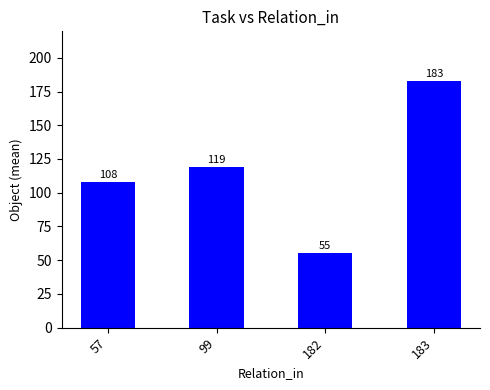

Count the number of categories in the chart.

4